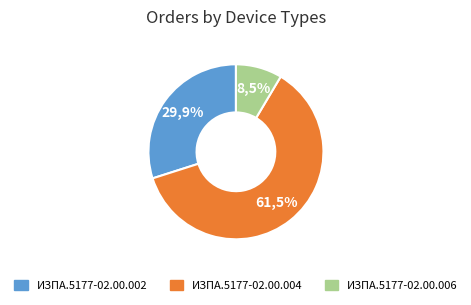

Is it true that ИЗПА.5177-02.00.004 is 62% of the pie?

True